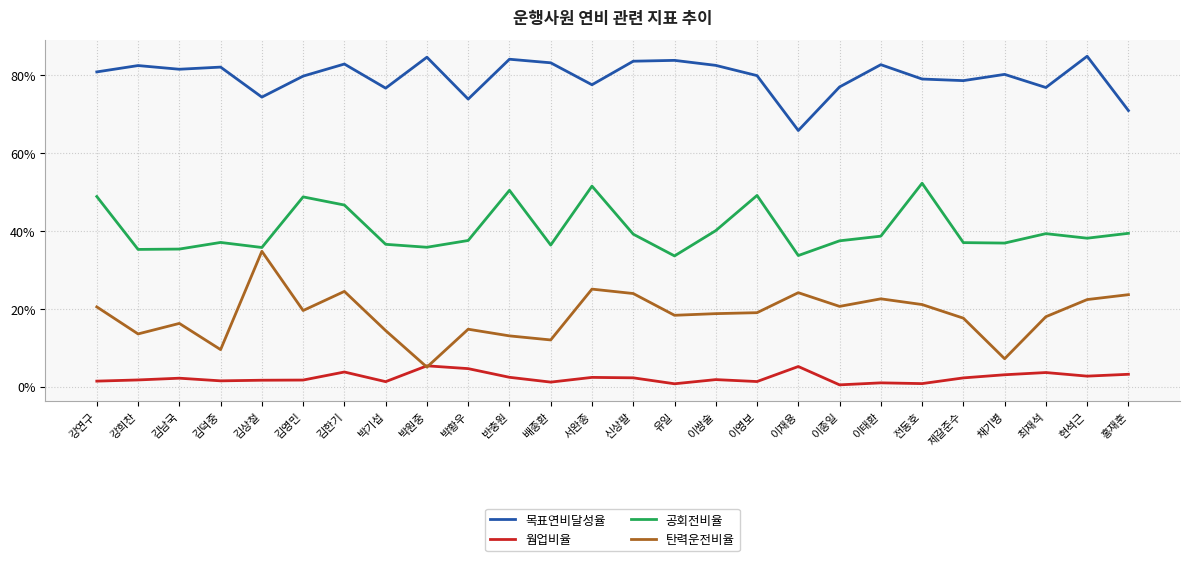

Which series has the largest total across all categories?

목표연비달성율